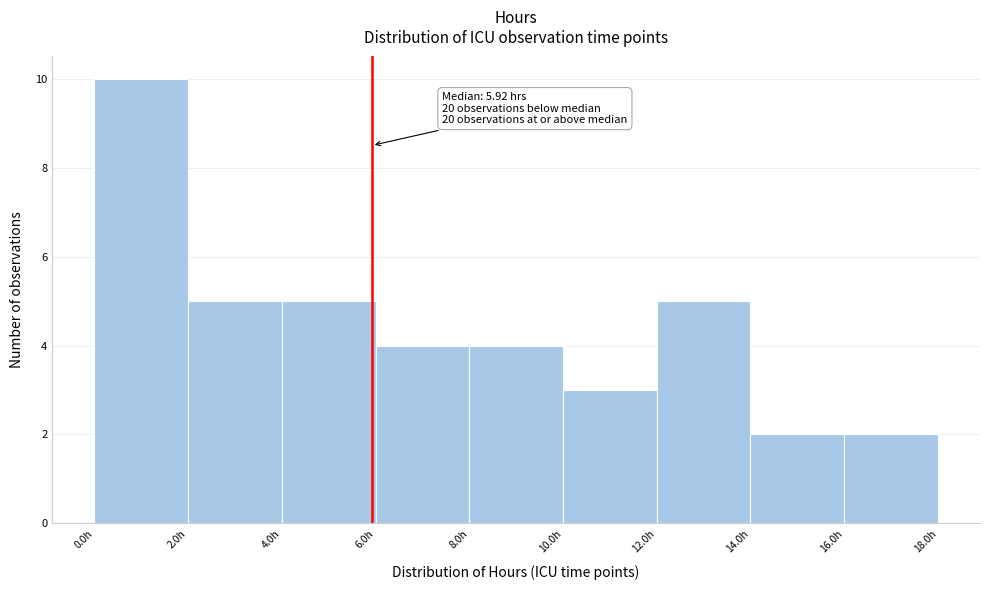

Over which range of the x-axis is the bar tallest?

0 to 2